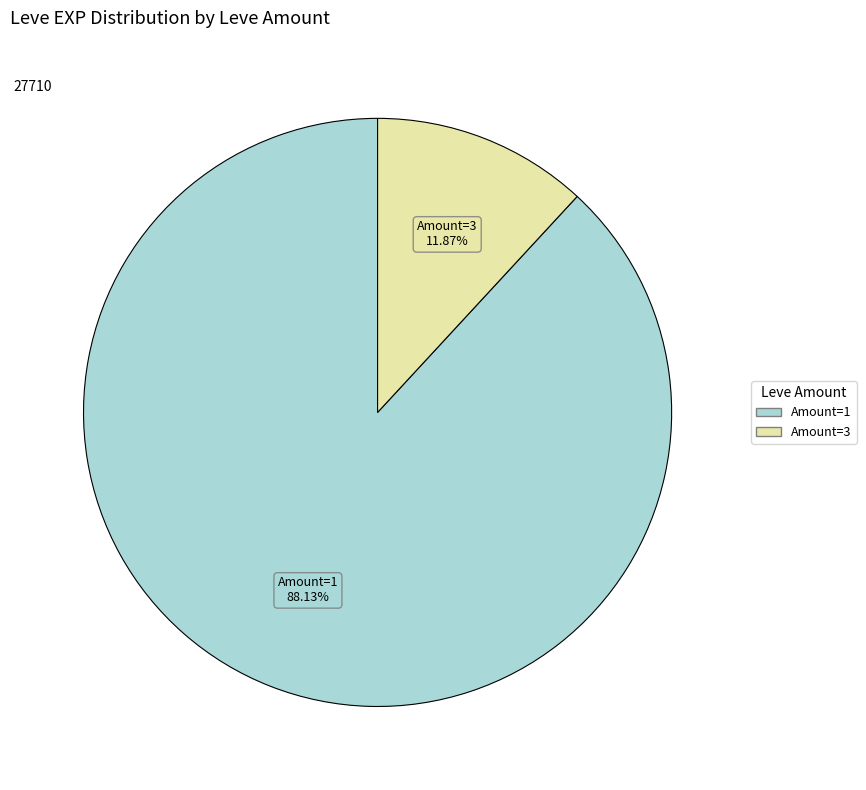

Is there a majority slice in this chart?

Yes